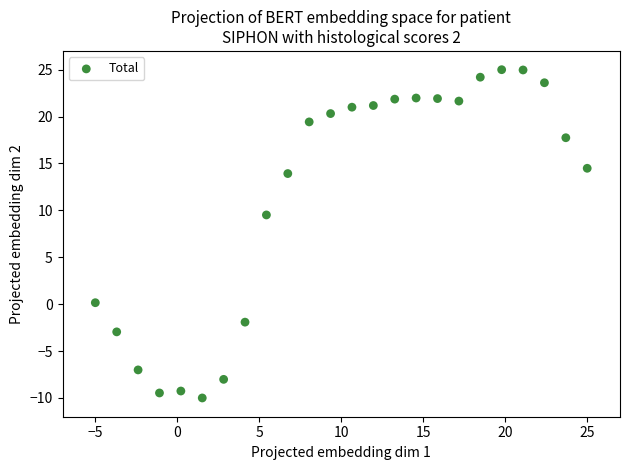

What Y value in the scatter plot is closest to 7?

9.5